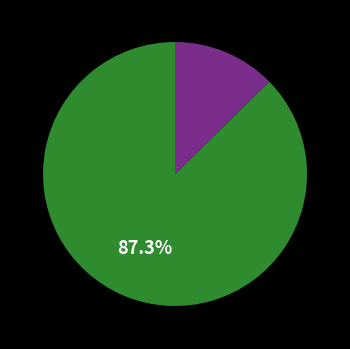

Is there a majority slice in this chart?

Yes